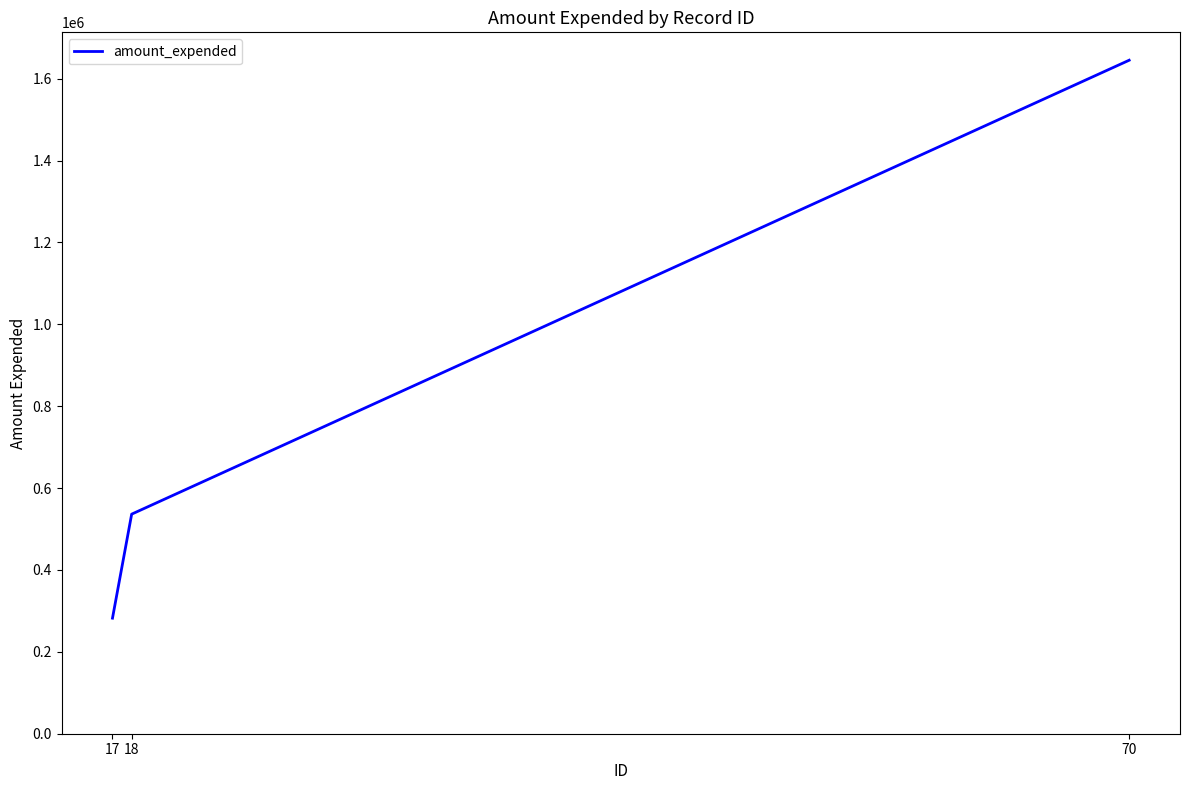

True or false: the data shows 137186 at 18.

False